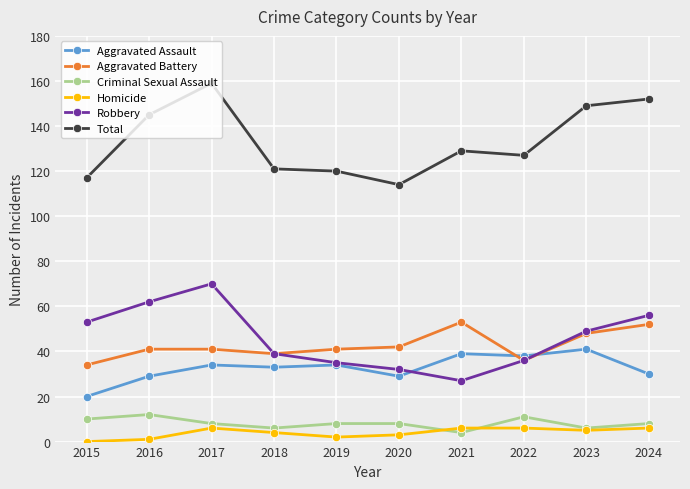

How many distinct data groups are displayed?

6